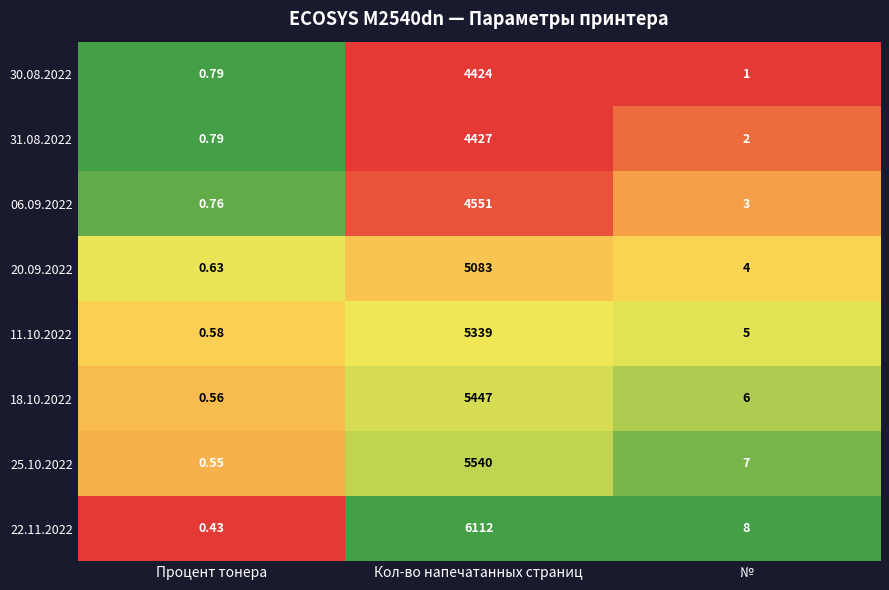

List the labels in order of 25.10.2022 value, largest first.

Кол-во напечатанных страниц, №, Процент тонера